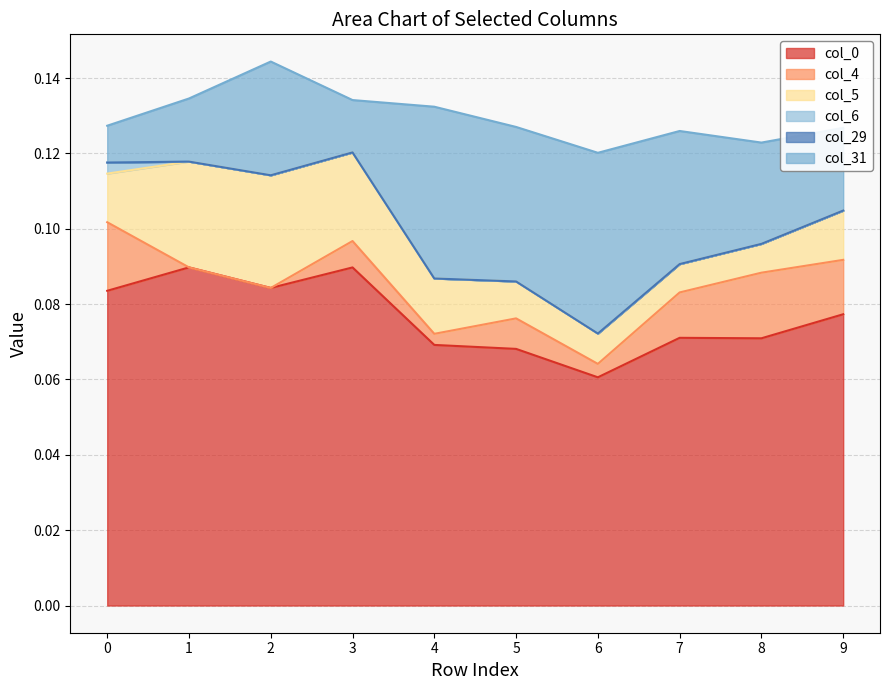

The col_0 series shows 0.1 at 9. True or false?

False